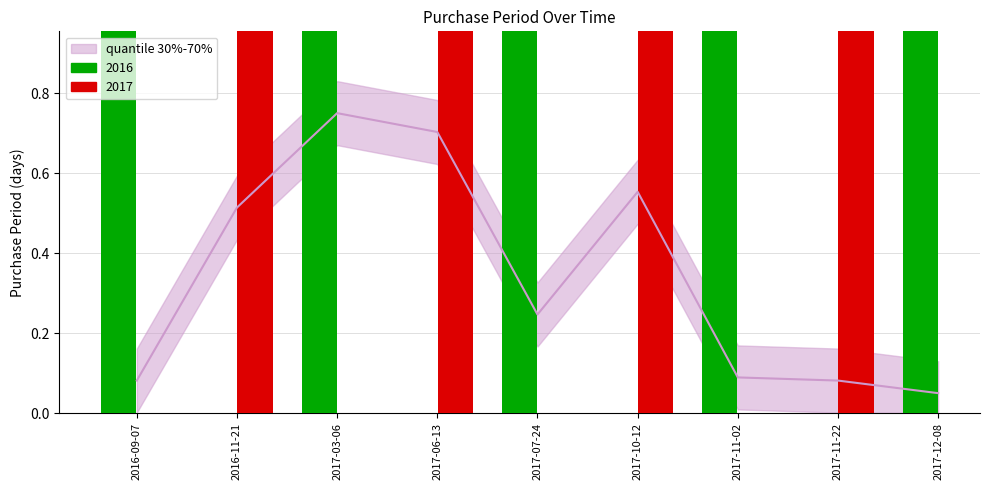

What value does the data have at 2017-11-22?

0.1